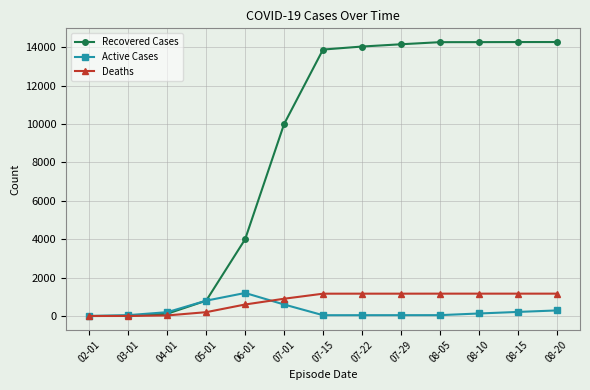

What is the sum of the Deaths values at 07-15 and 07-22?

2327